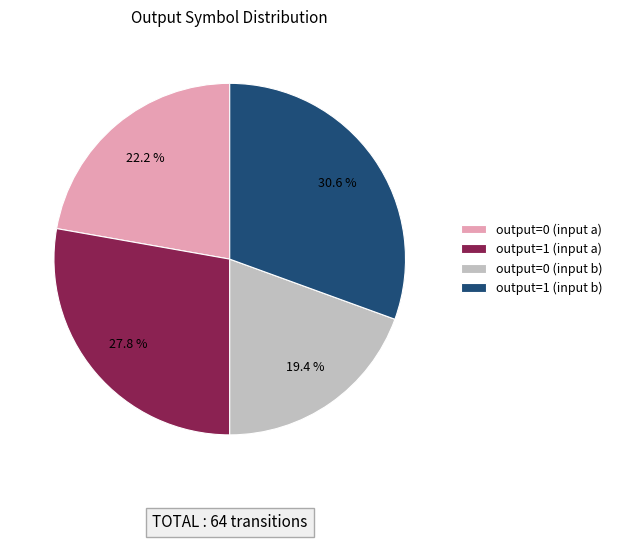

Which category has the biggest portion of the pie?

output=1 (input b)